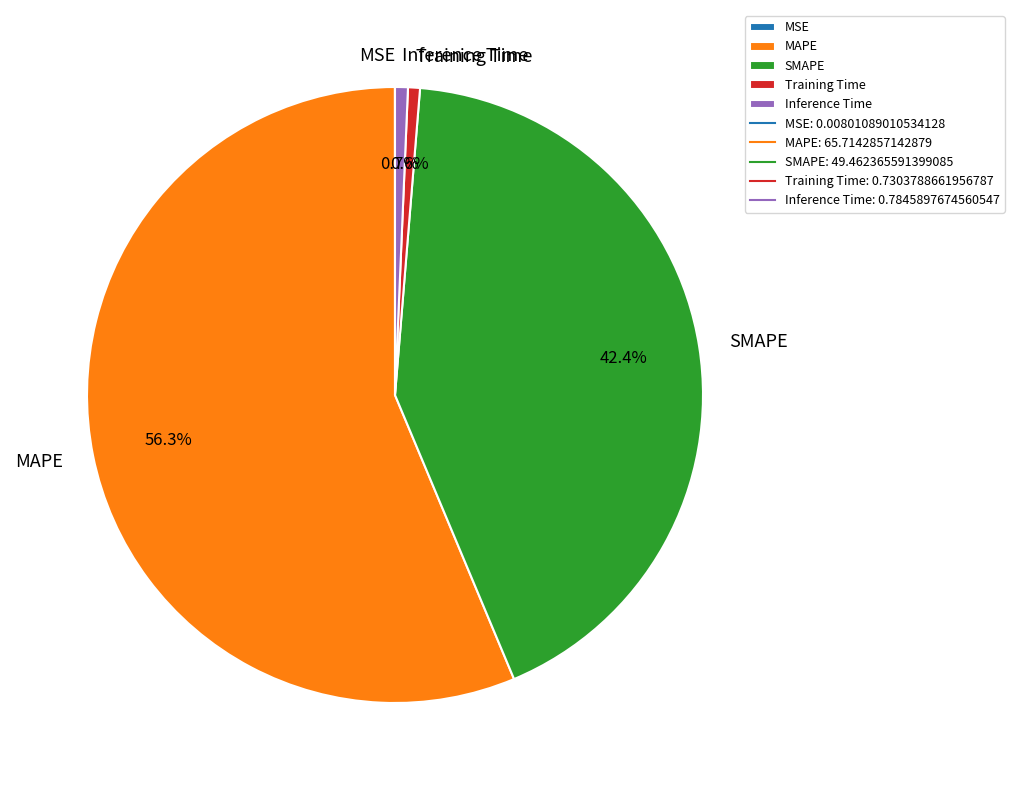

Approximately how many times larger is the value at MAPE compared to SMAPE?

1.3